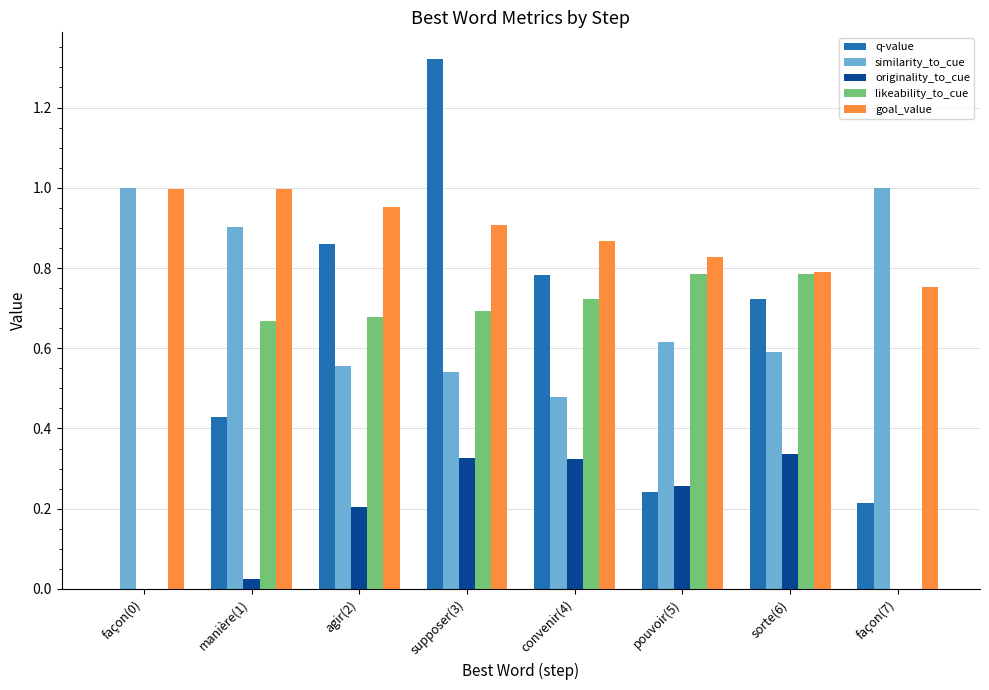

True or false: q-value has a value of 0.2 at manière(1).

False